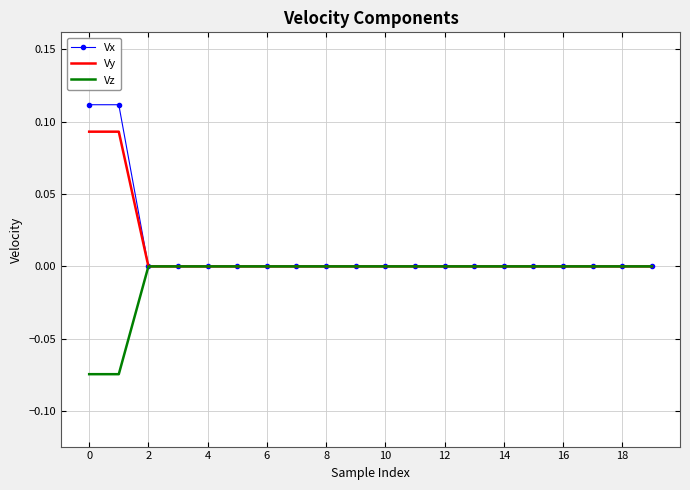

List the series in order of their peak value, highest first.

Vx, Vy, Vz